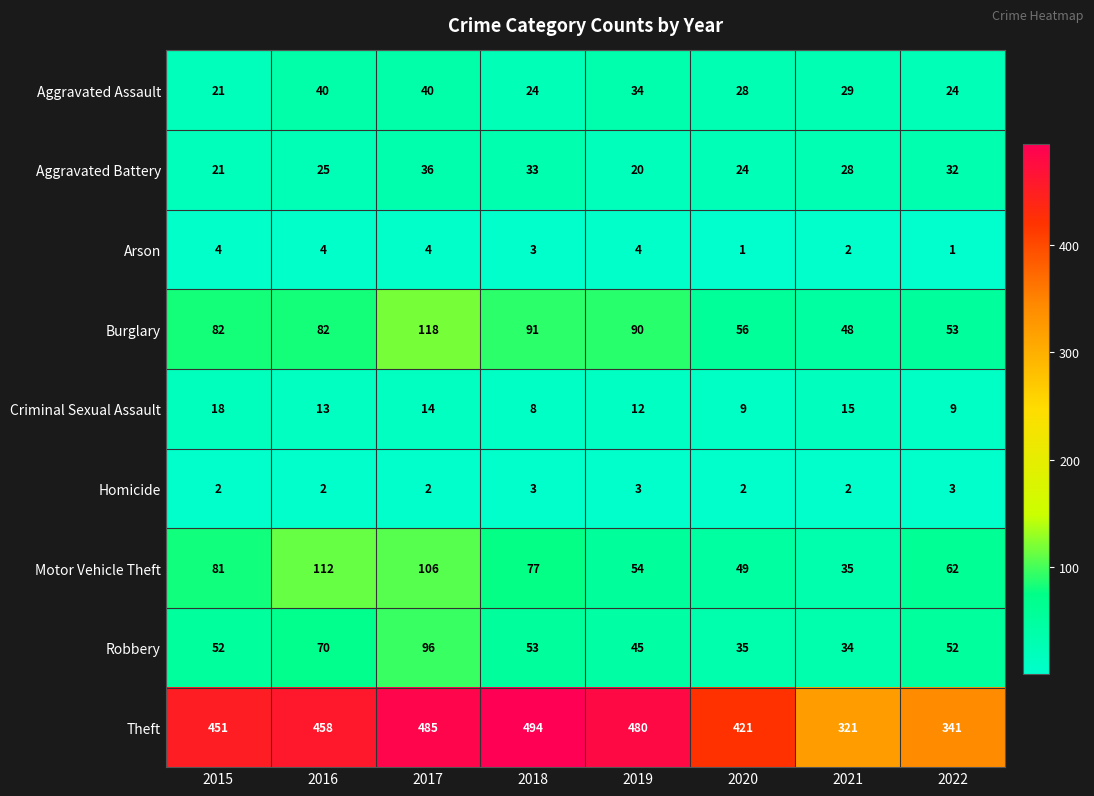

Which series has the largest total across all categories?

Theft